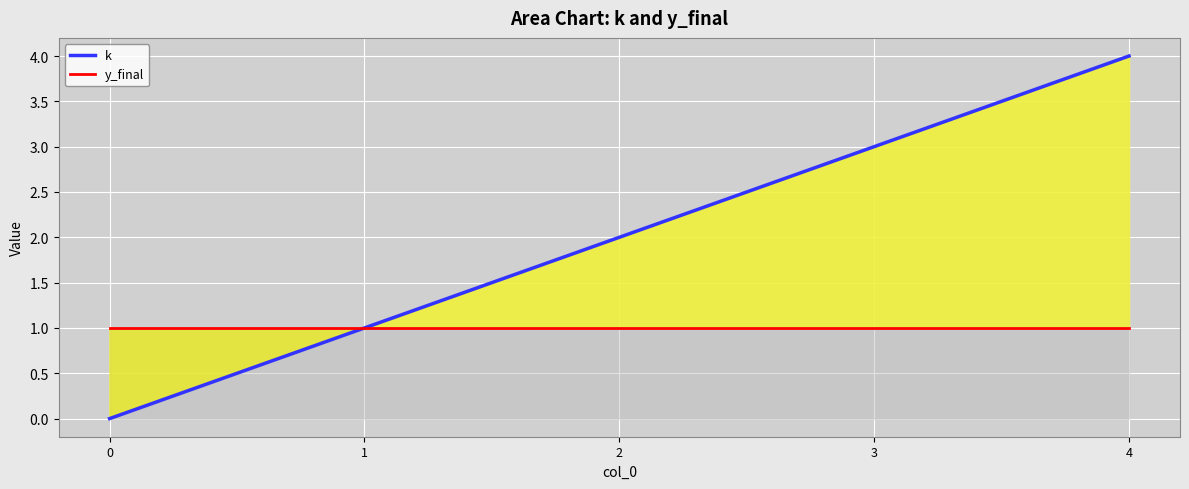

True or false: y_final and k intersect in this chart.

False